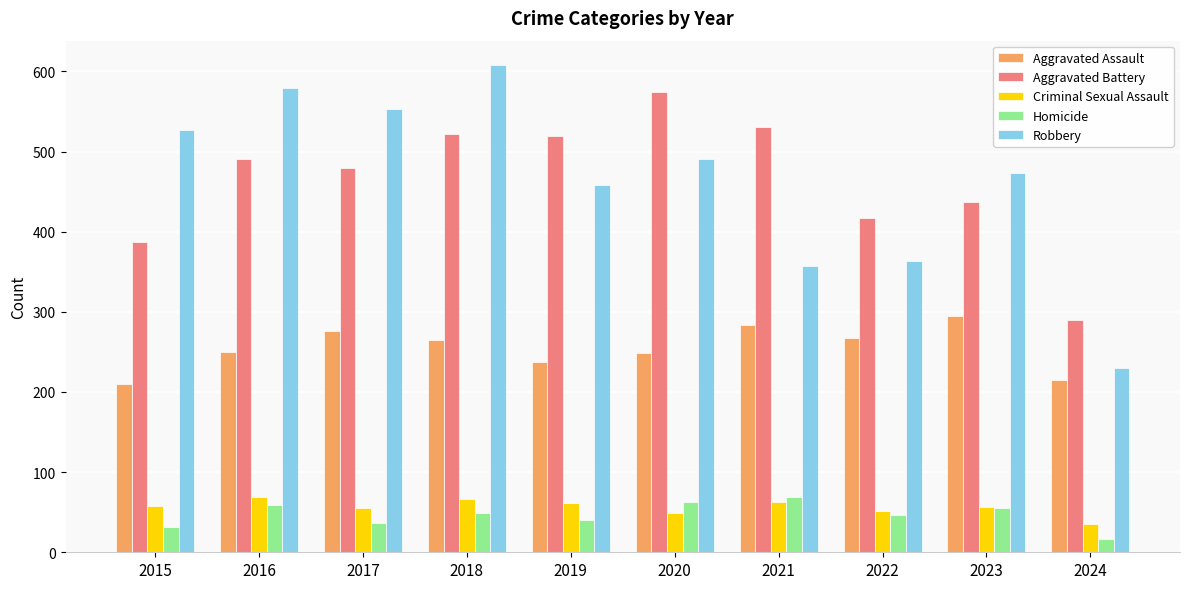

Is the value of Homicide at 2020 greater than the value of Aggravated Battery at 2023?

No